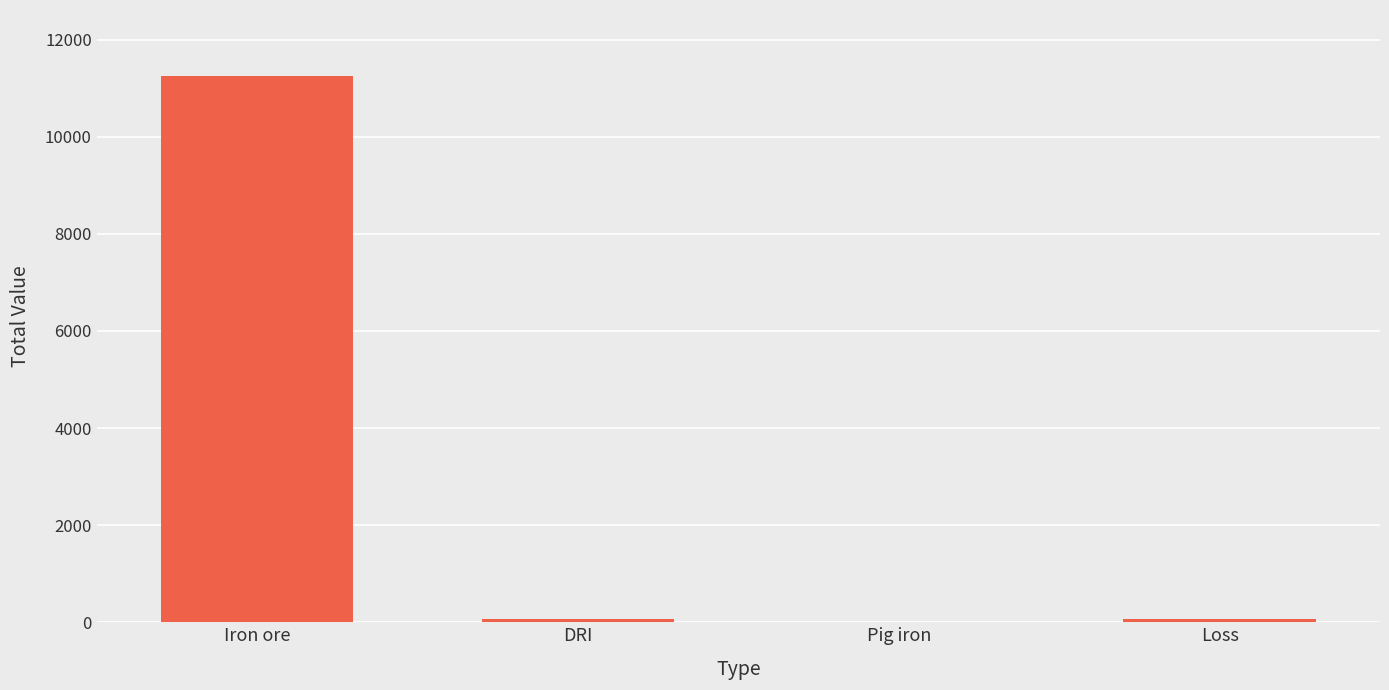

What is the sum of all values?

11401.2